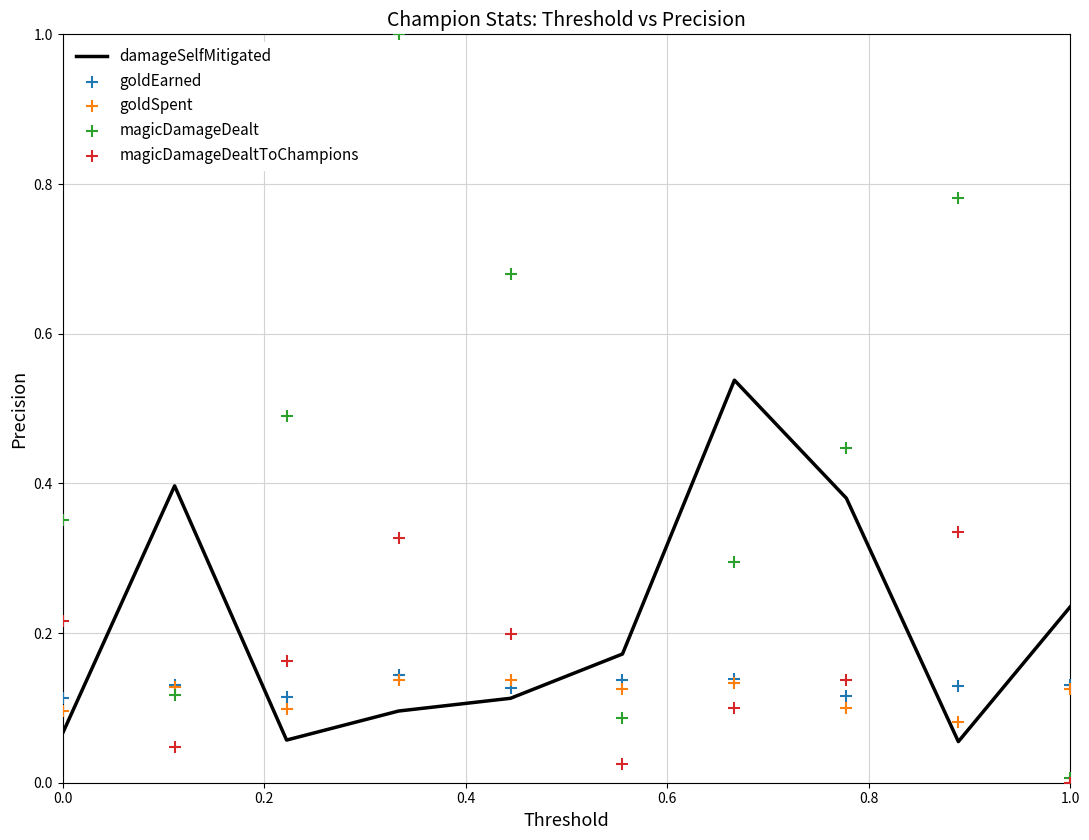

What are all the series names shown in the legend?

damageSelfMitigated, goldEarned, goldSpent, magicDamageDealt, magicDamageDealtToChampions